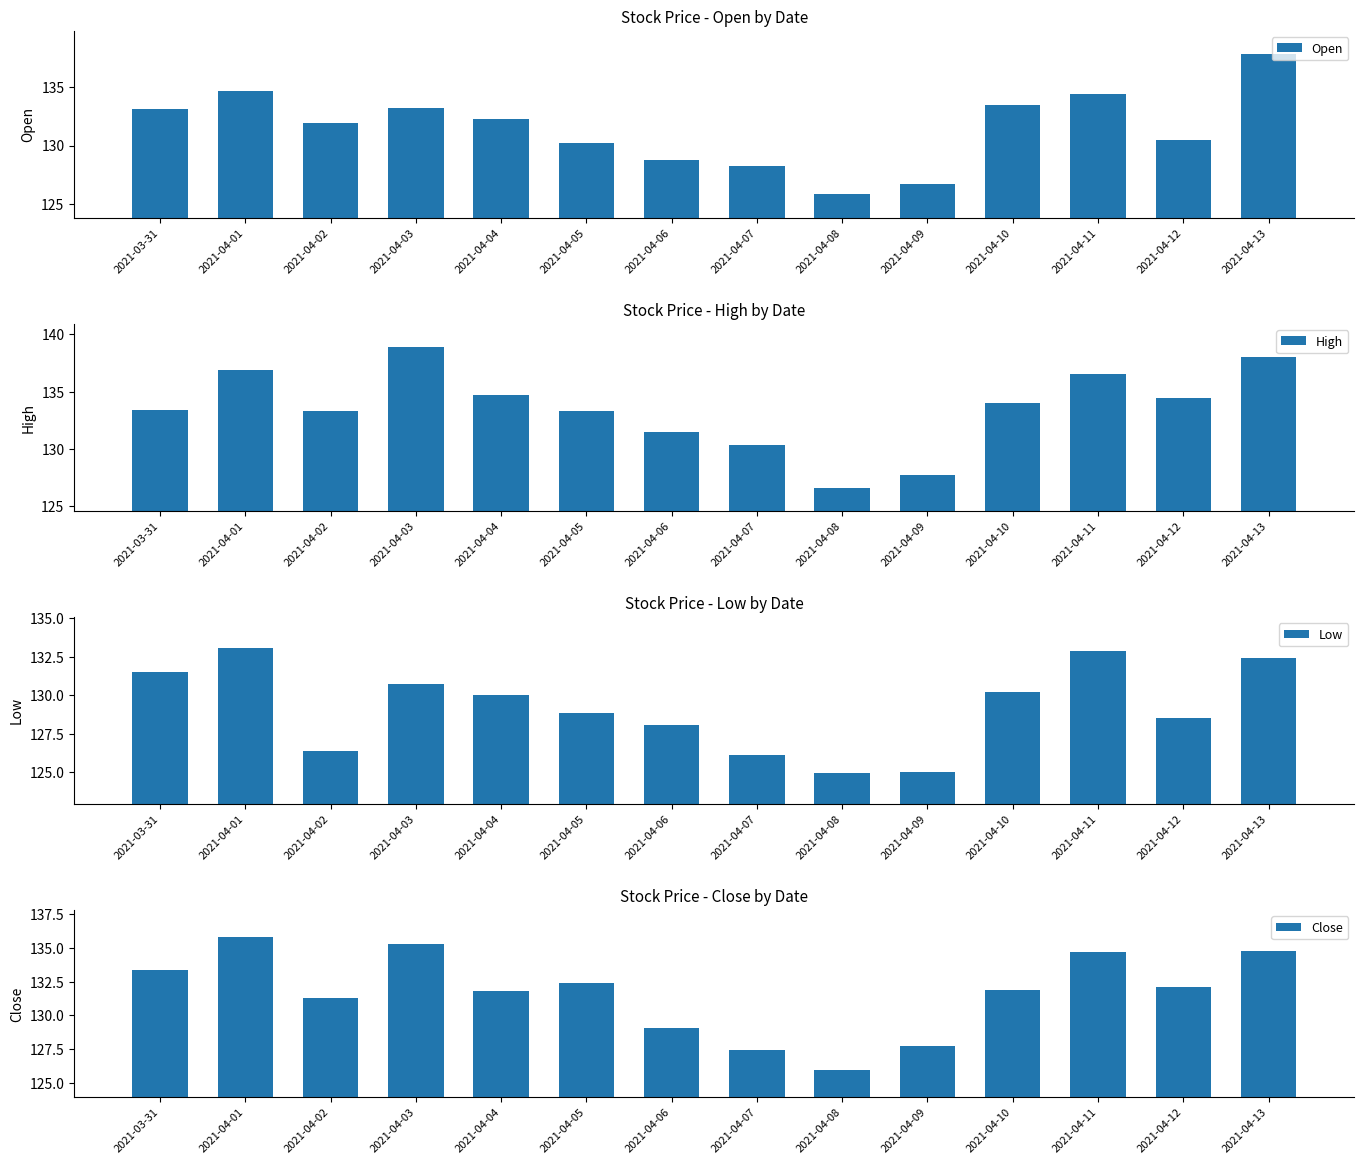

The Close series shows 131.9 at 2021-04-10. True or false?

True